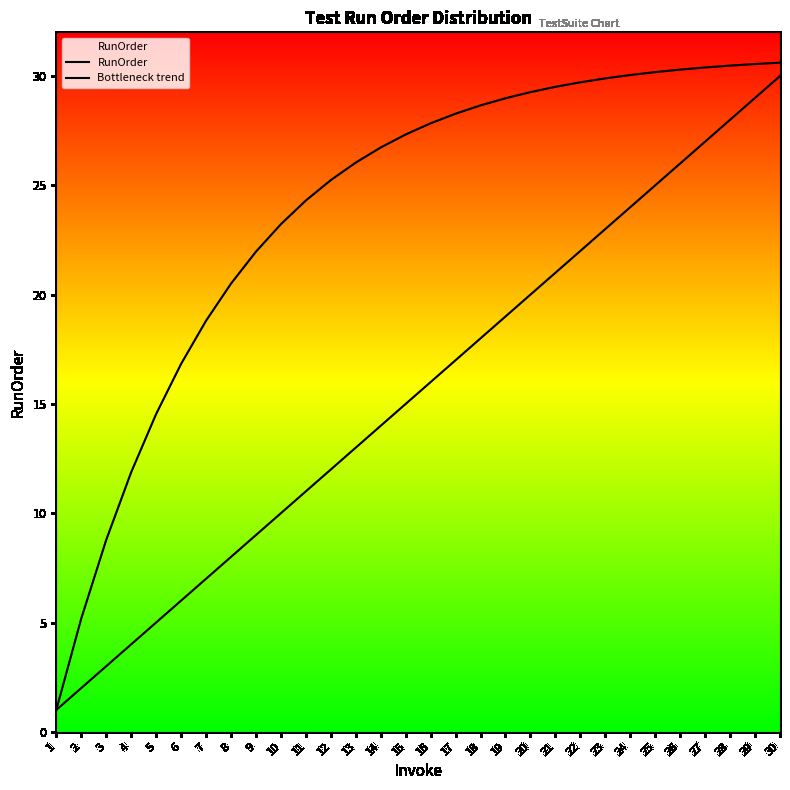

How many lines are shown in the chart?

2